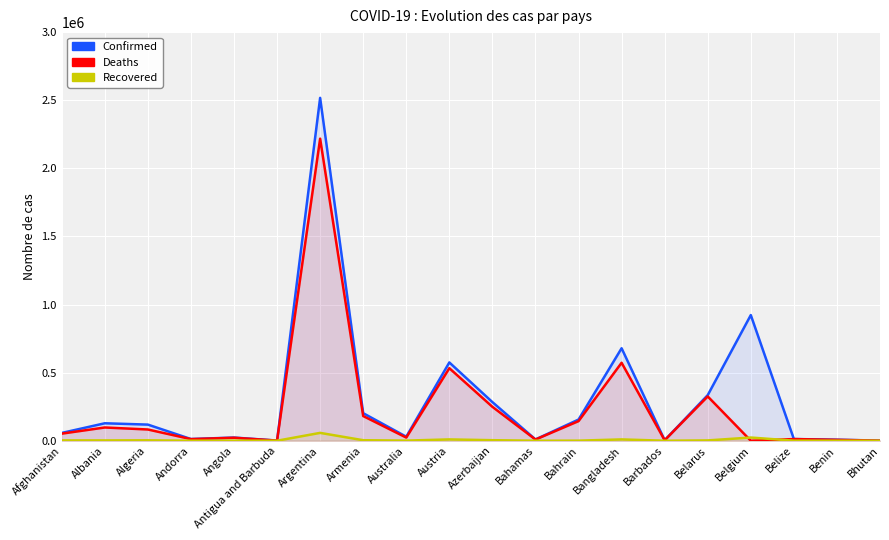

What is the difference between the highest and lowest values at Belize?

12167